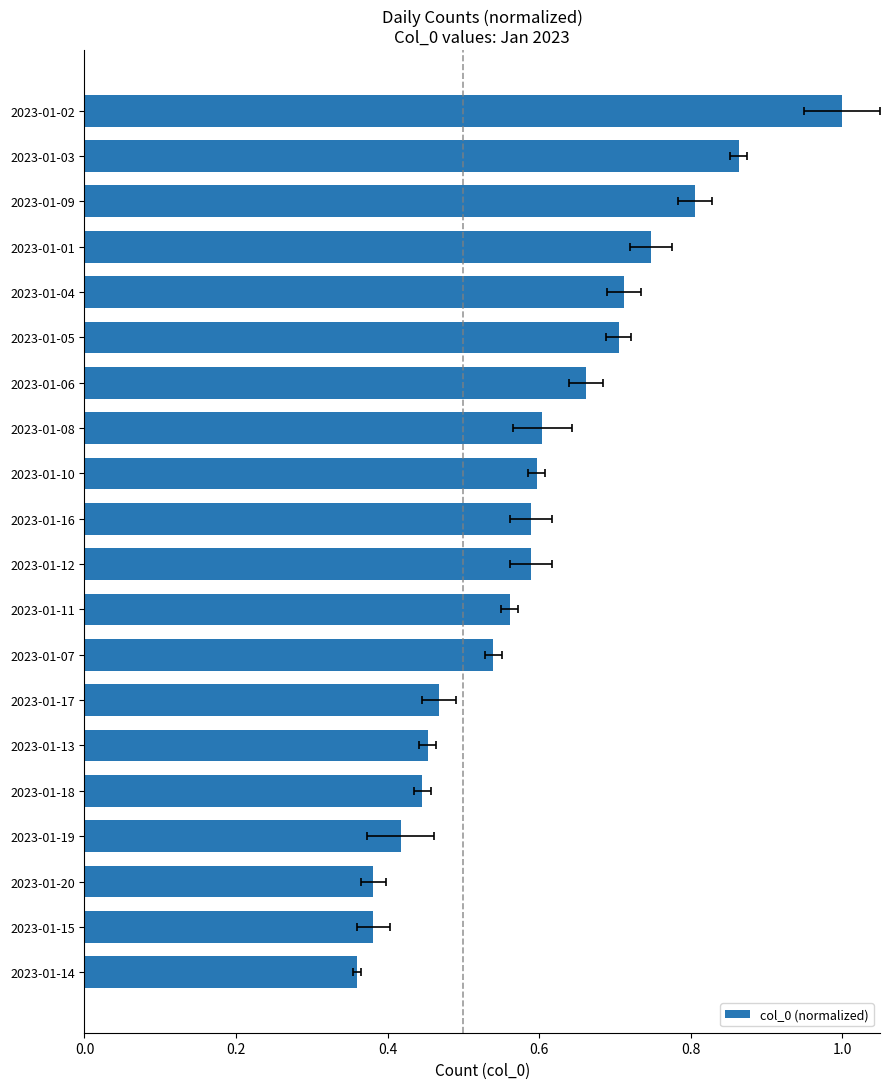

The value at 2023-01-13 is 0.5. True or false?

True